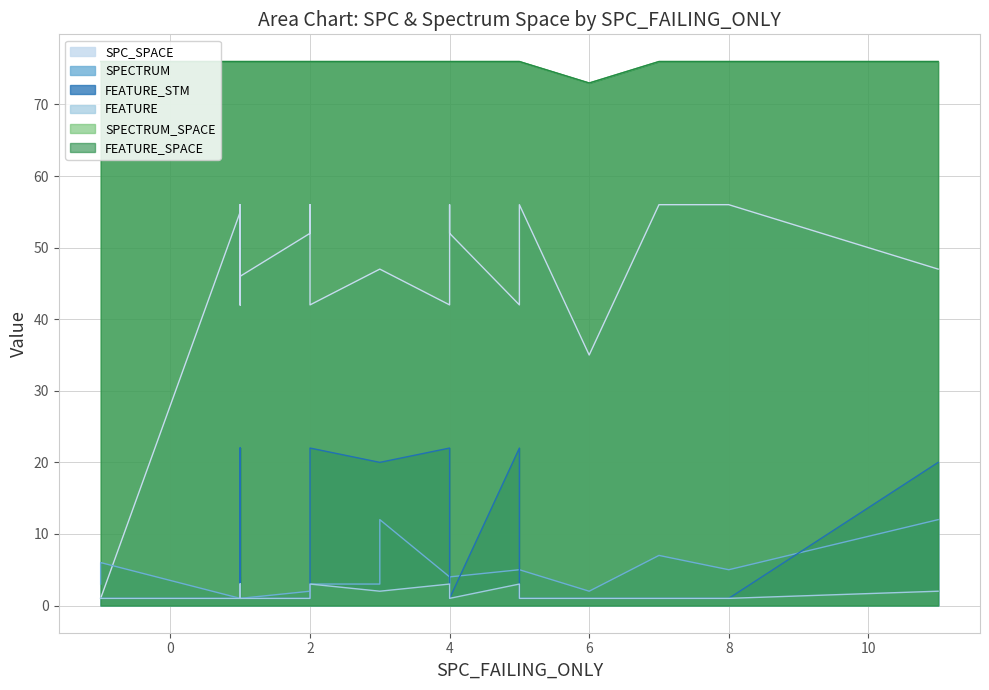

How many interior local valleys does the FEATURE series have?

2